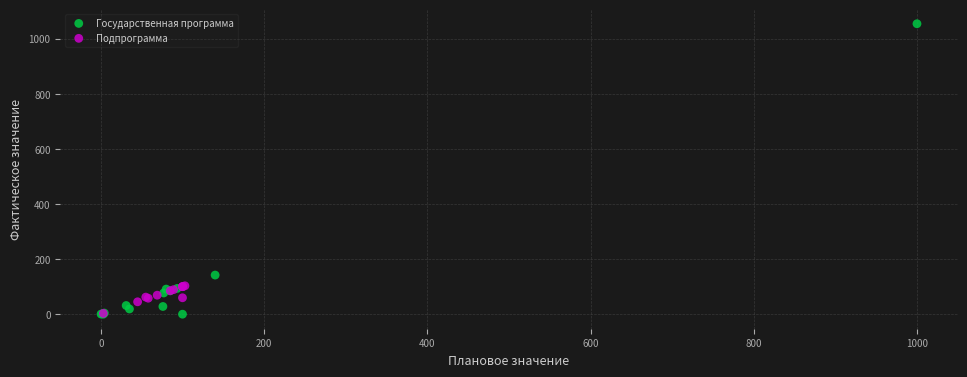

Which series has the largest Y range (max minus min)?

Государственная программа